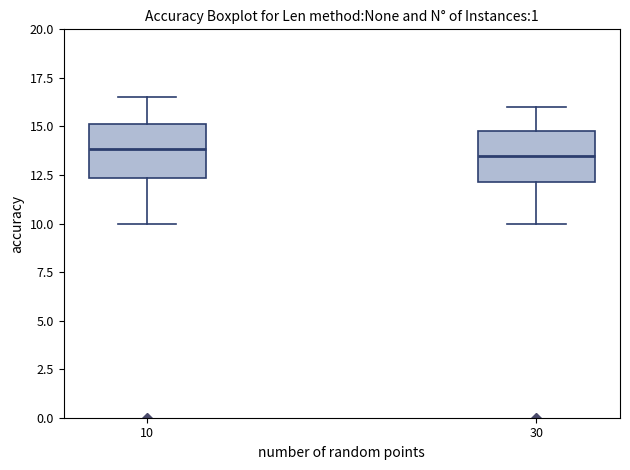

Where does the lower whisker of the box at x = 30 end on the y-axis? The values are not printed on the chart, so give them approximately, as read against the axis.

10.0